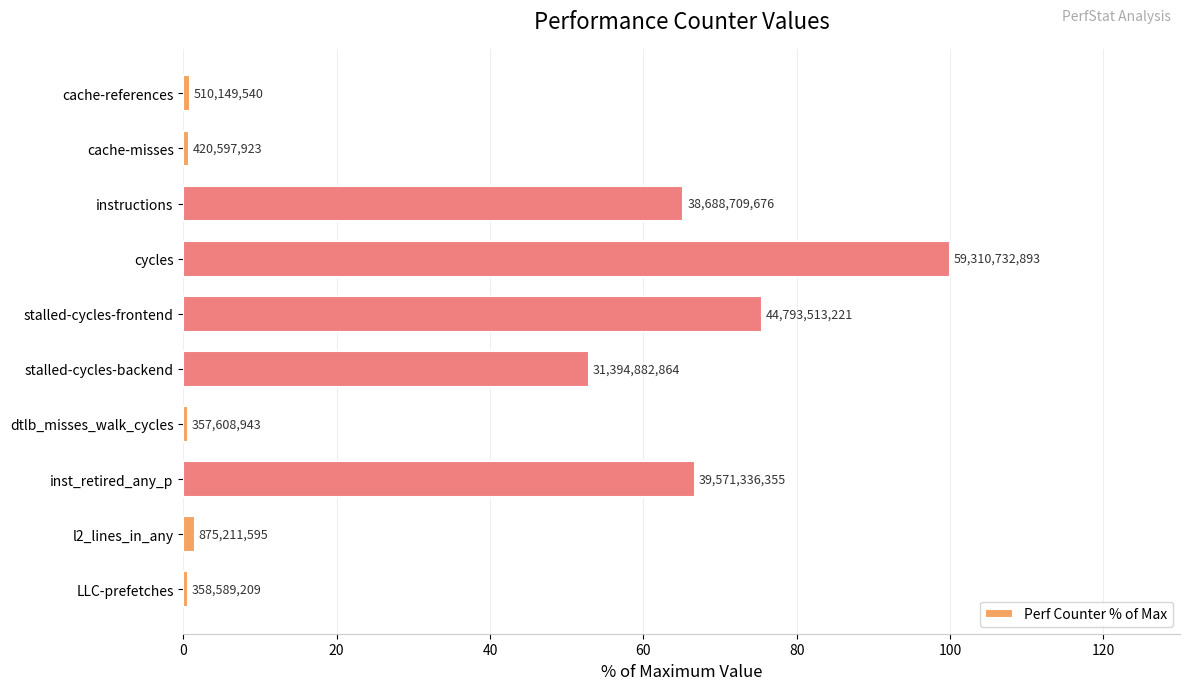

How many bars are there in total?

10